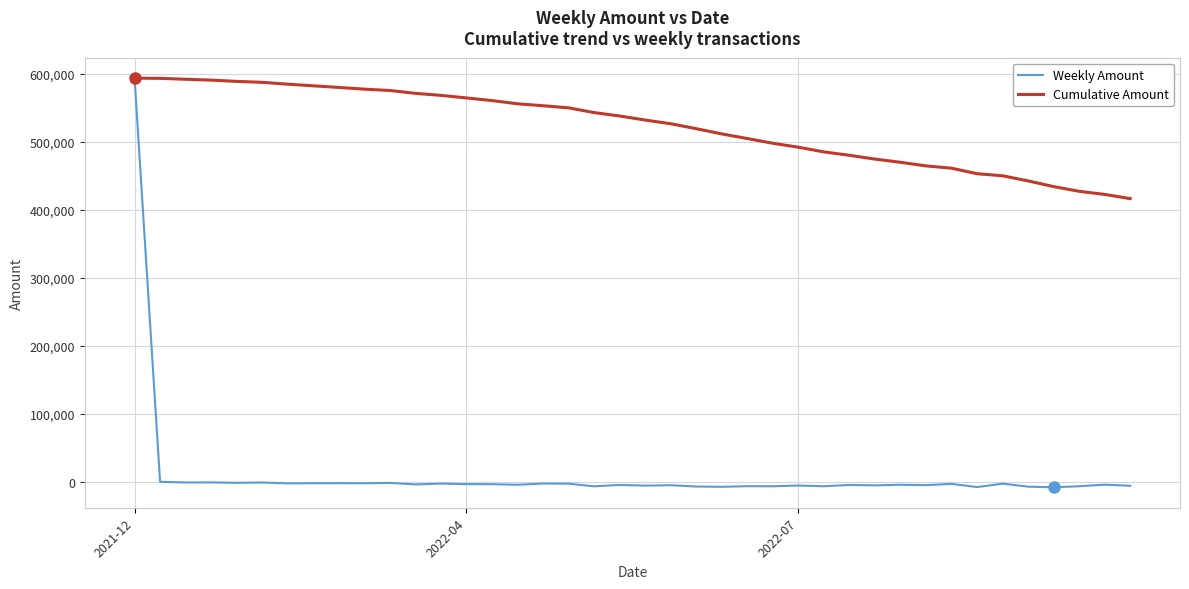

Which series has the widest spread of values?

Weekly Amount